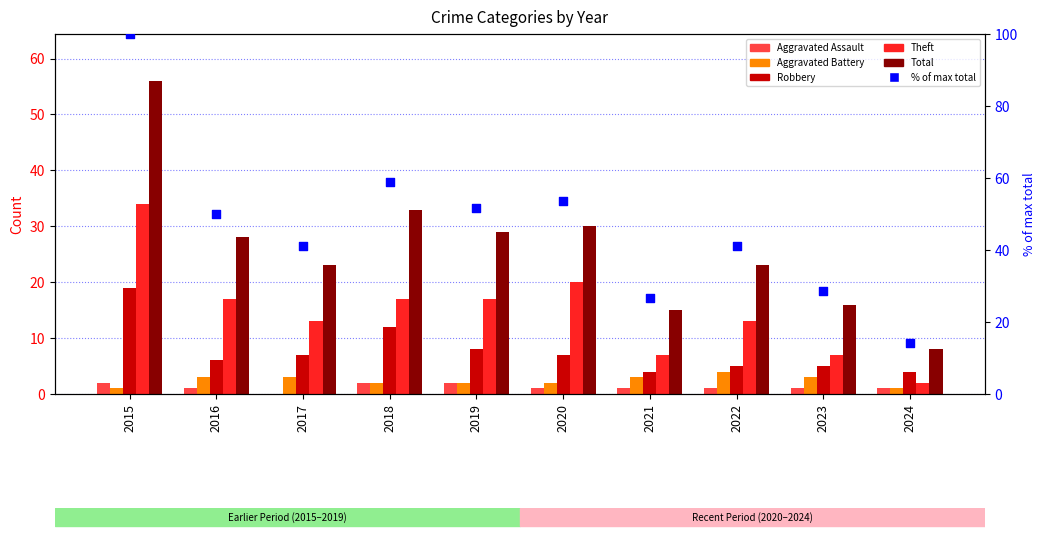

Which series has the largest Y range (max minus min)?

% of max total